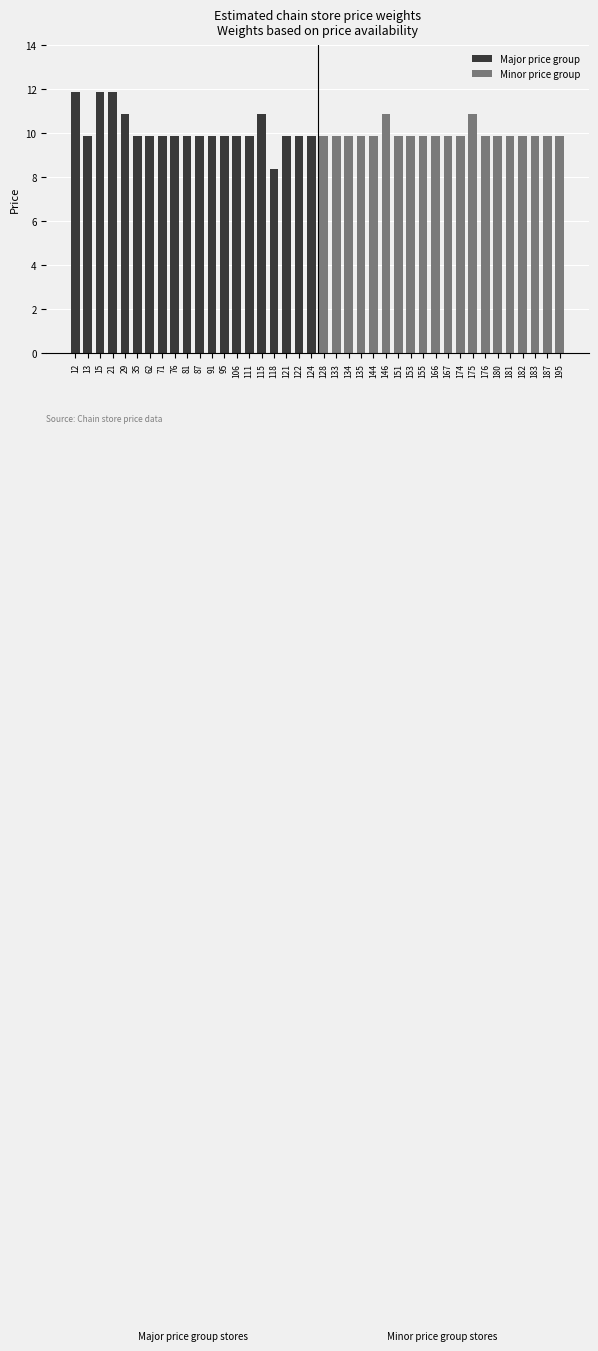

At which category is the sum across all series the highest?

12